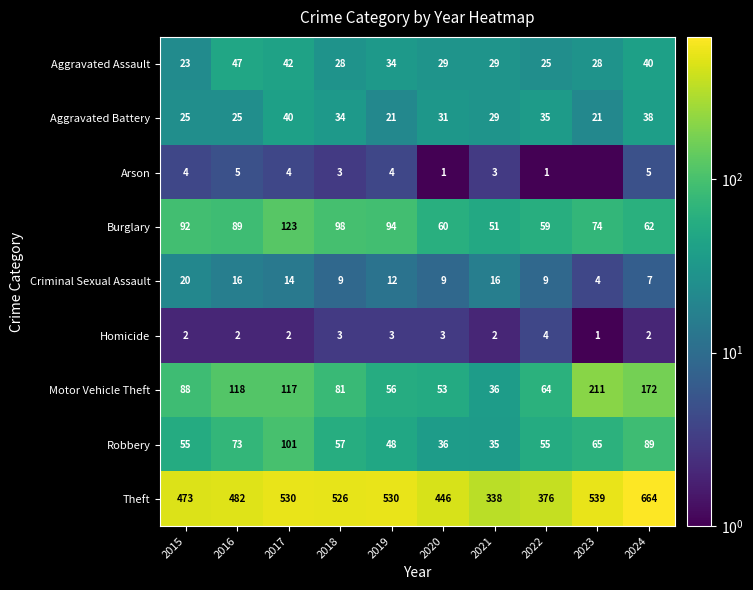

What is the total value across all series at 2018?

839.0